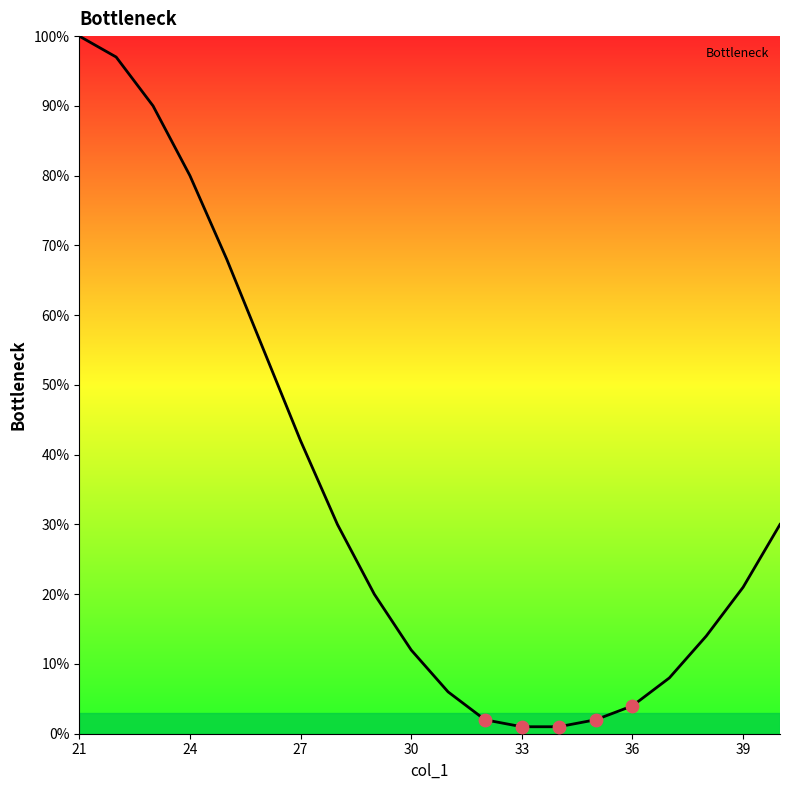

What is the difference between the maximum and minimum values?

99